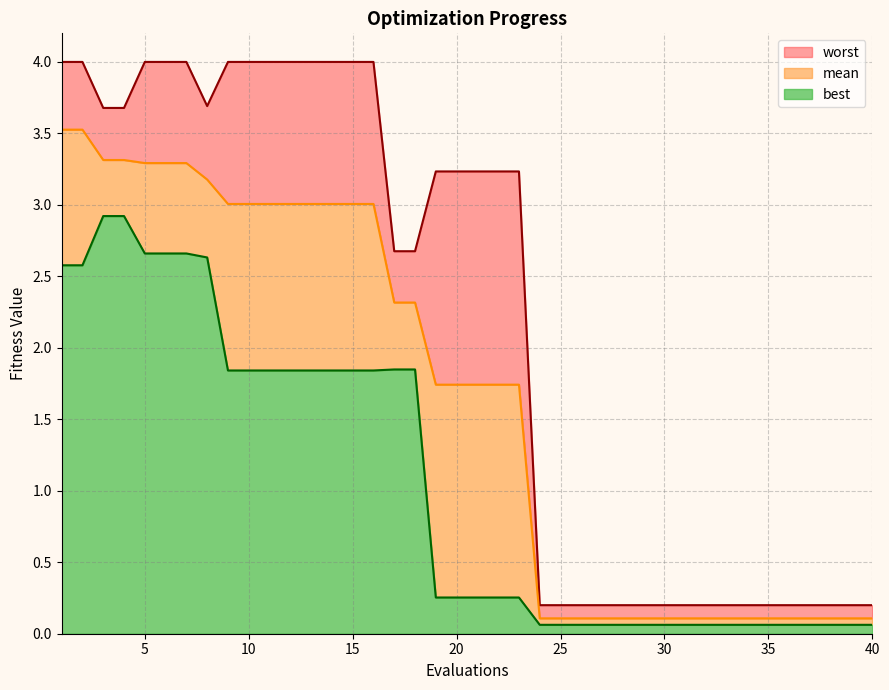

What is the average value of the mean series?

1.6